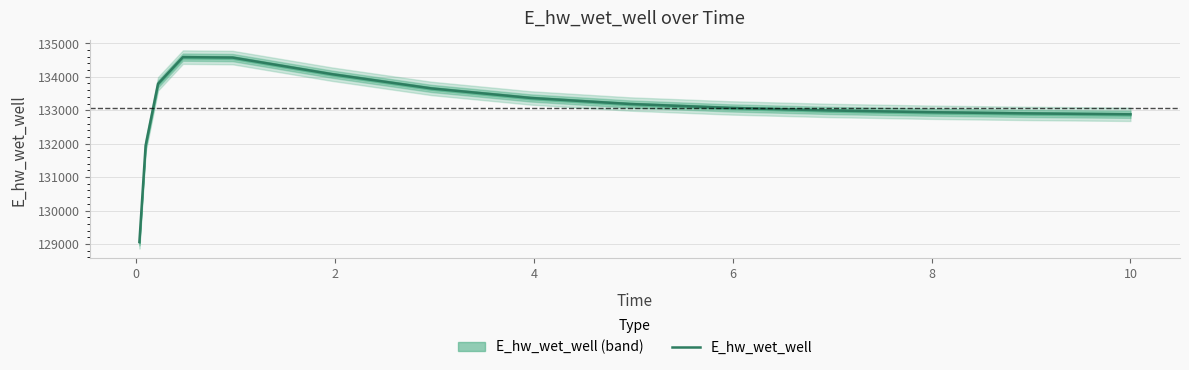

Reading left to right, transcribe all the data shown in this chart.

129055.2	131941.5	133789.1	134587.4	134574.2	134077.2	133651.1	133366.1	133185.1	133069.2	132992.6	132940.4	132903.7	132877.7	132877.0